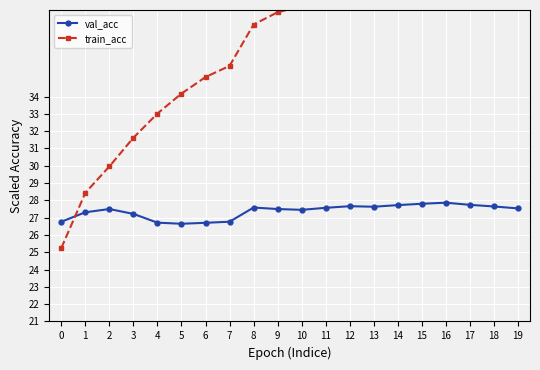

Which series has the largest total across all categories?

train_acc